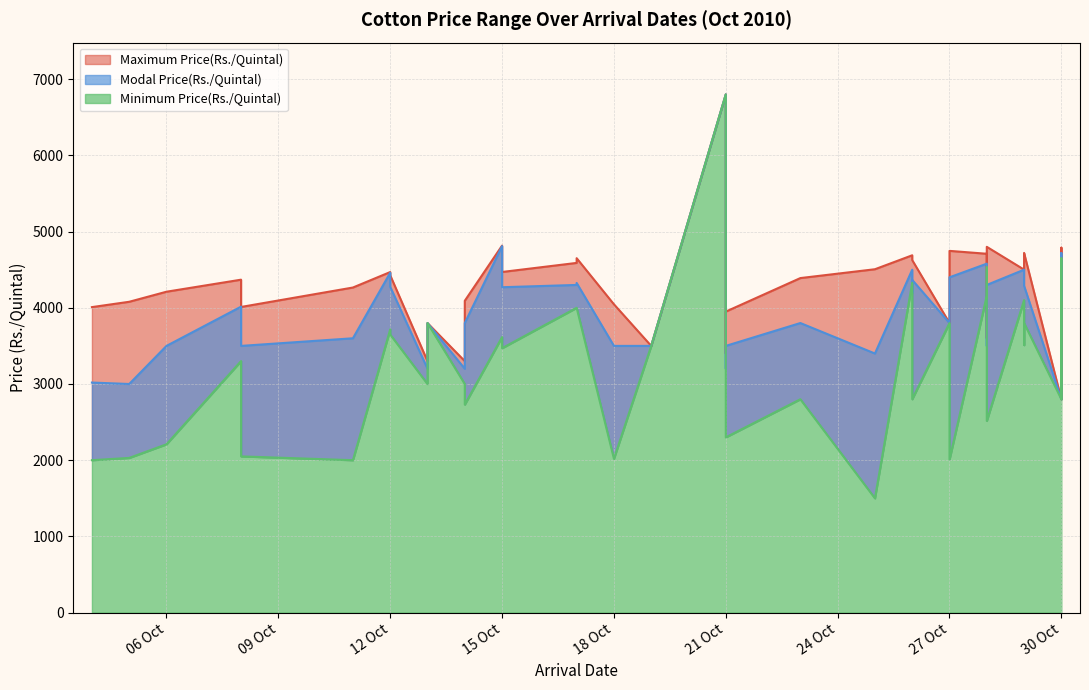

True or false: Minimum Price(Rs./Quintal) has a value of 761 at 14/10/2010.

False